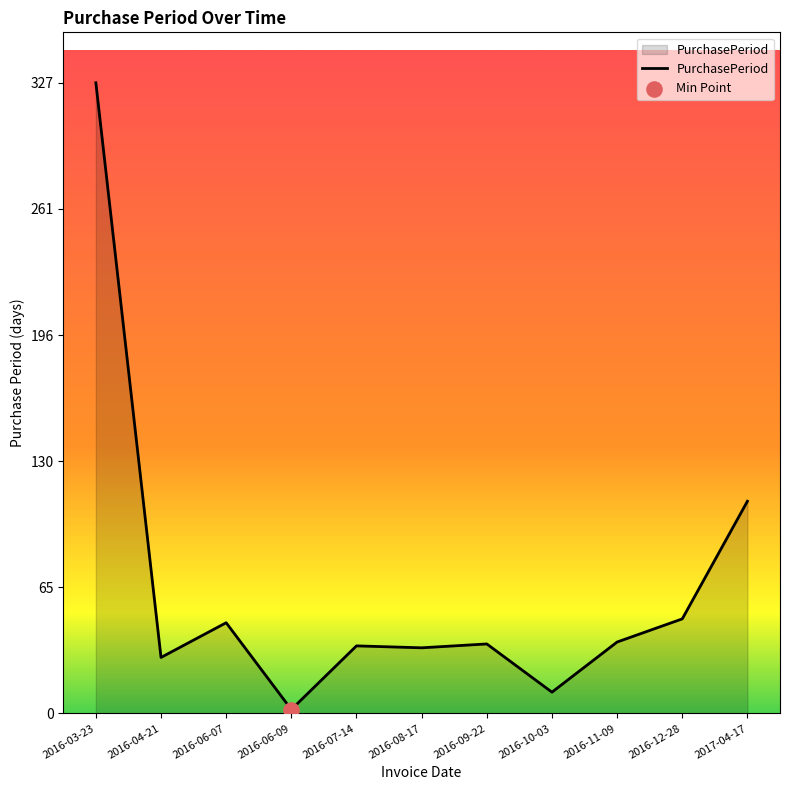

What is the change in value from 2016-09-22 to 2017-04-17?

+74